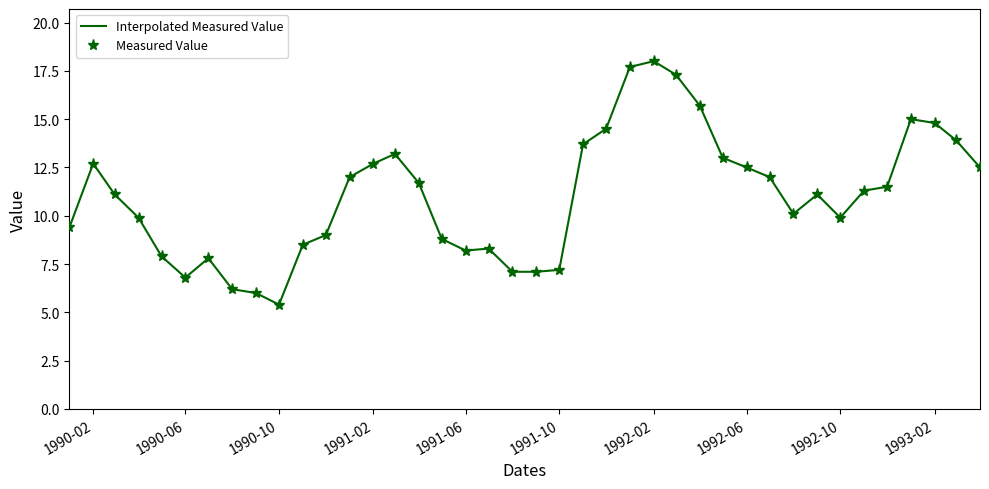

Which series has the largest total across all categories?

Interpolated Measured Value